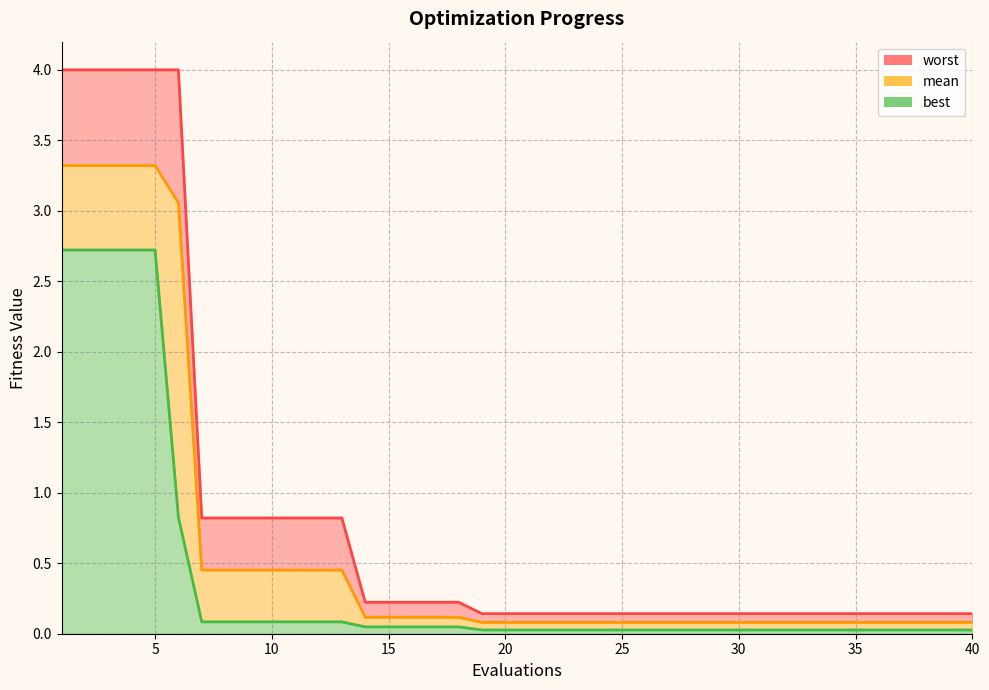

Count the number of data series in this chart.

3